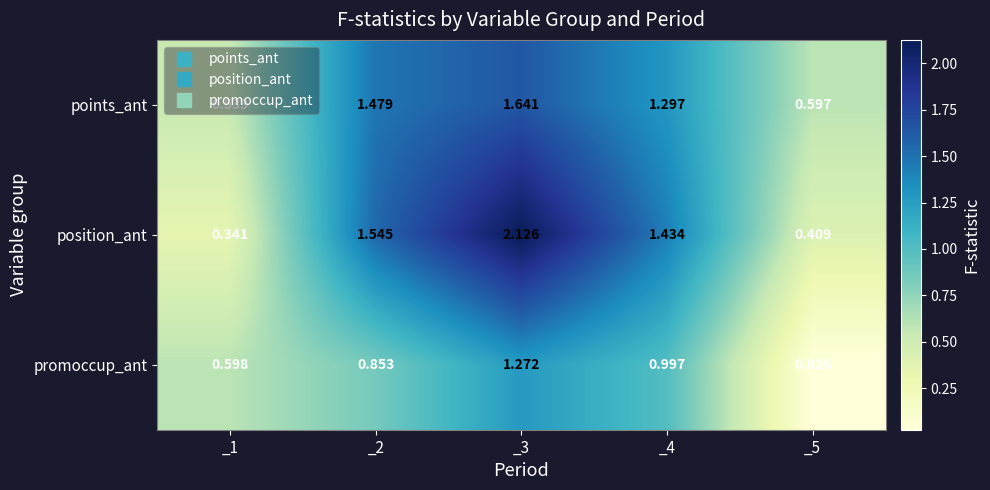

At _2, list the series in order from largest to smallest.

position_ant, points_ant, promoccup_ant